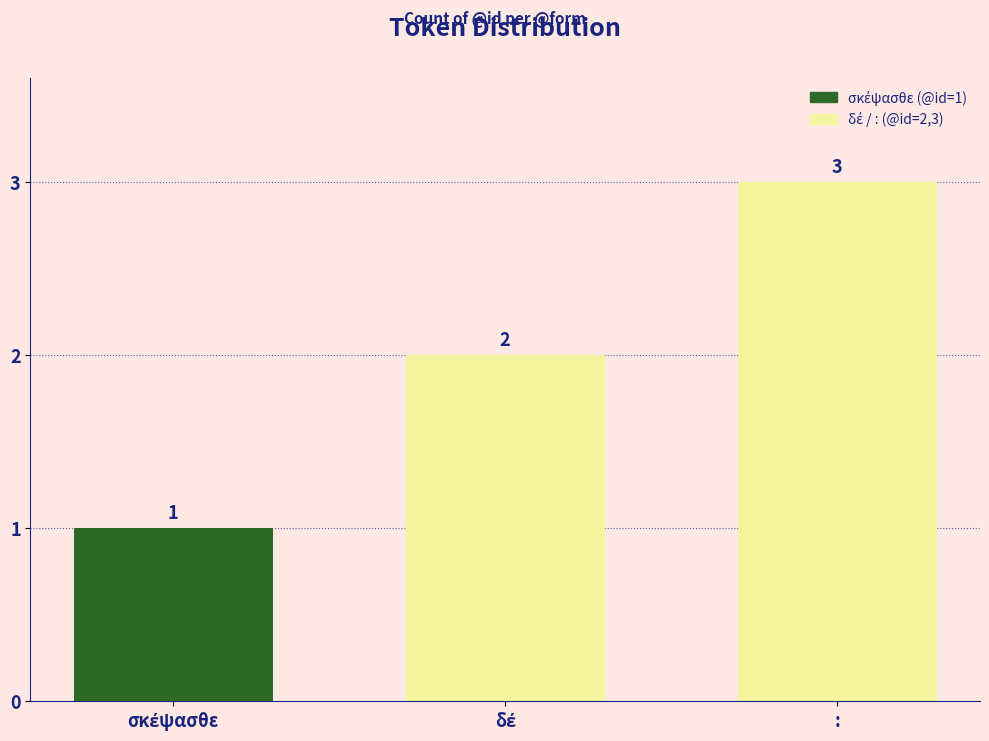

How many data points are less than 2?

1